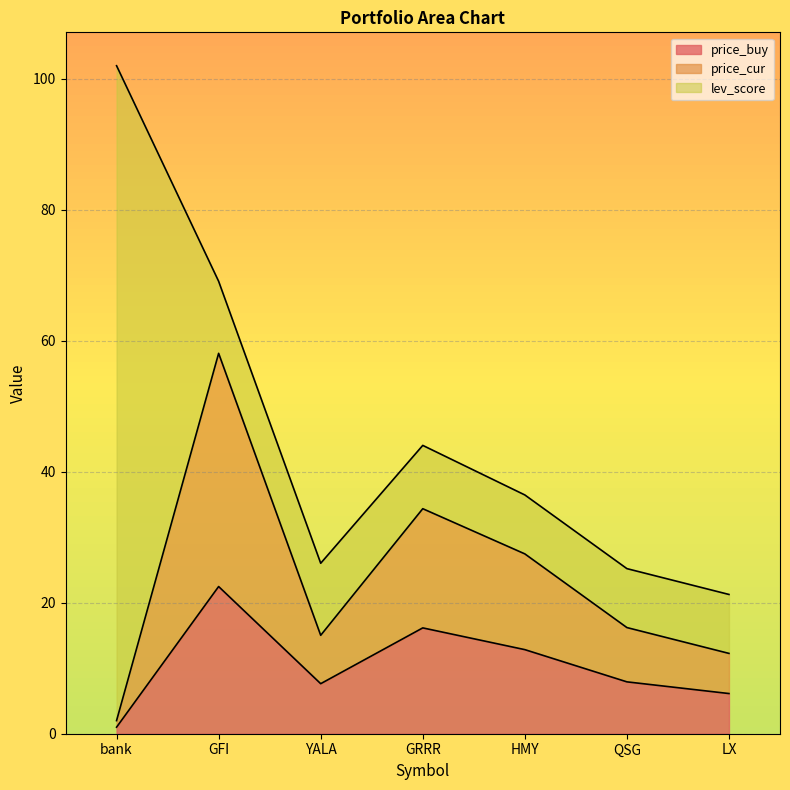

The price_buy series shows 11.6 at YALA. True or false?

False